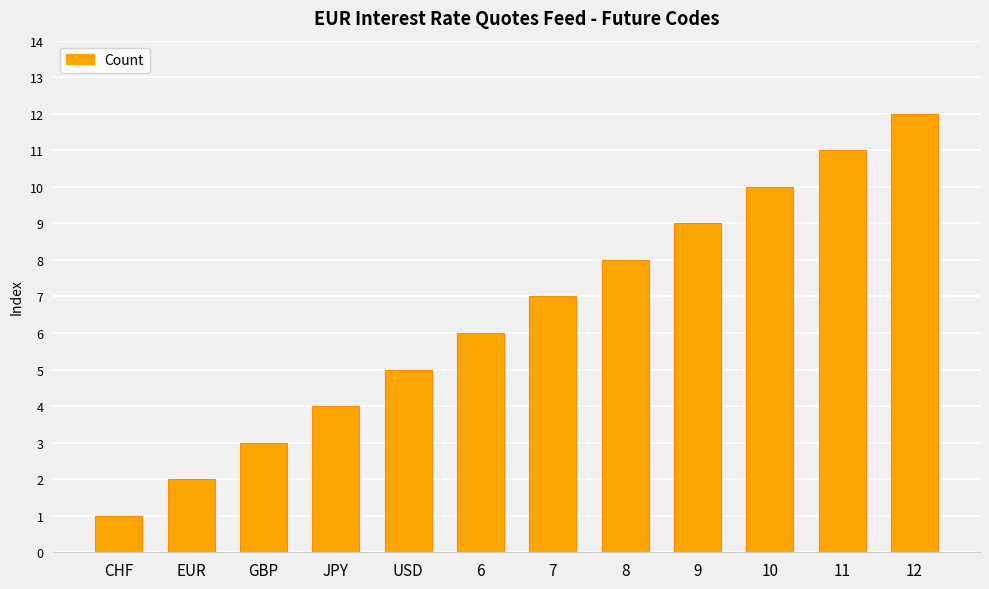

At which category does the chart reach its peak across all series?

12